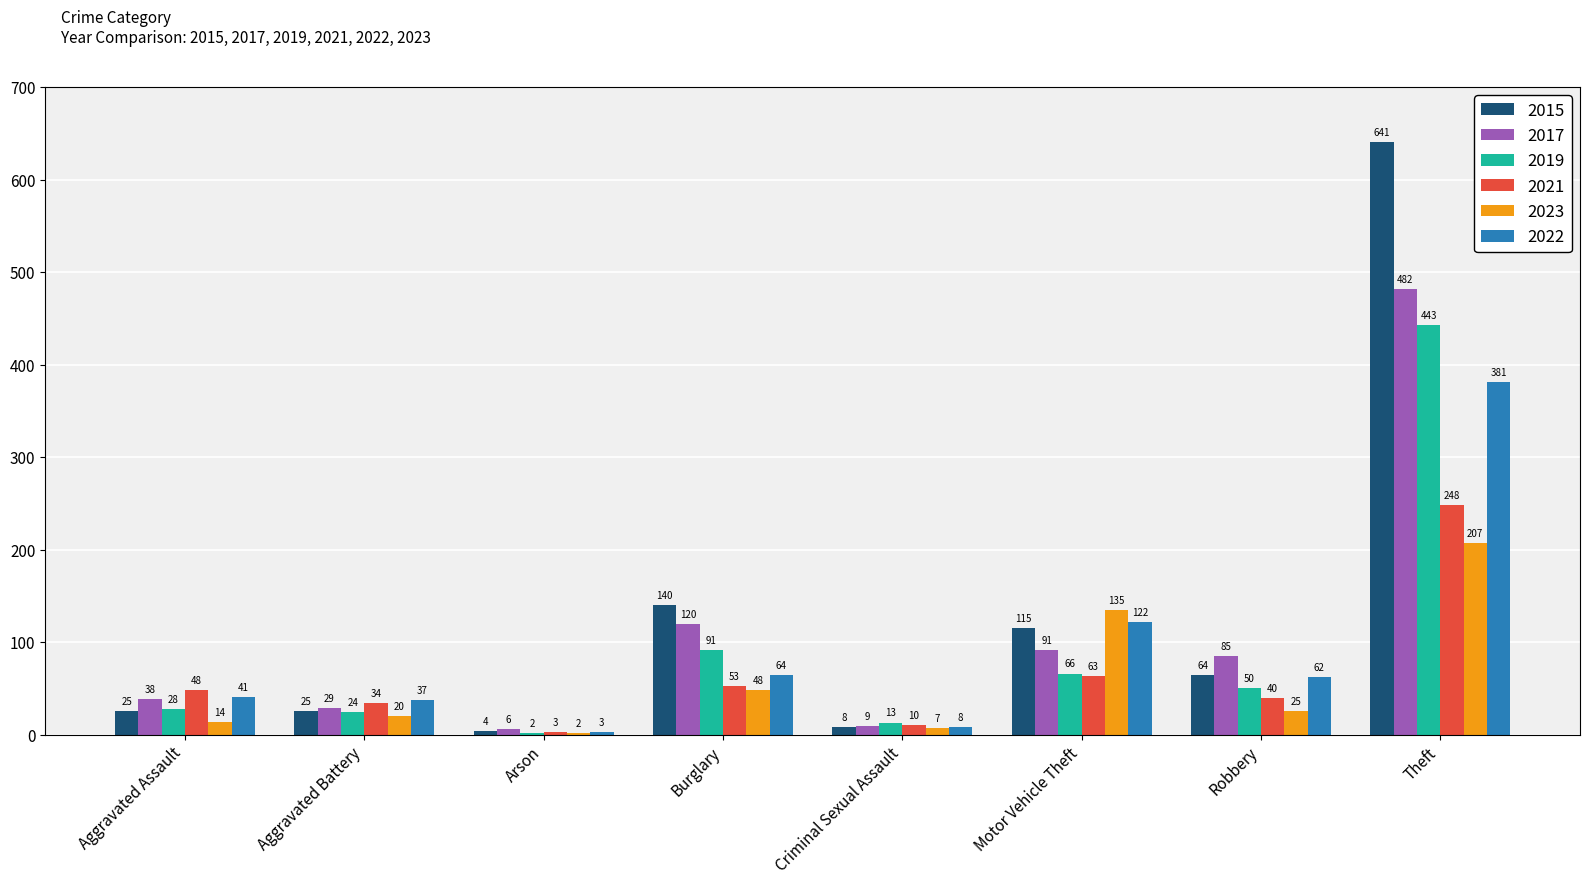

What is the maximum value for 2015?

641